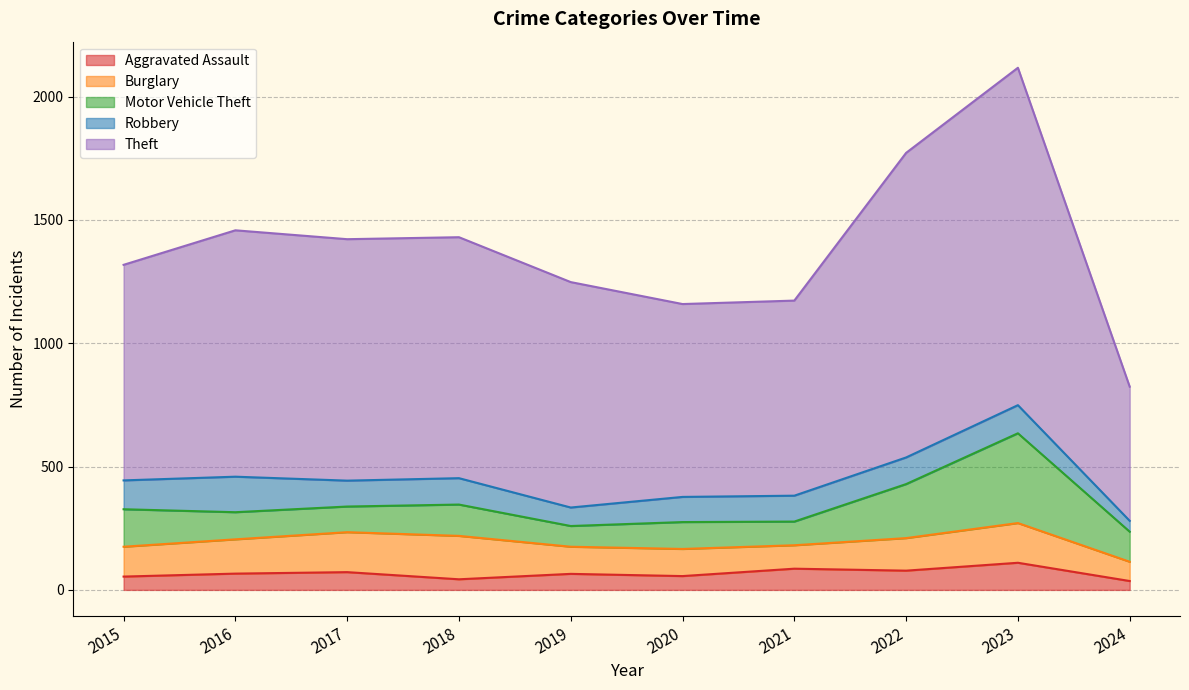

What is the minimum value shown in the chart?

36